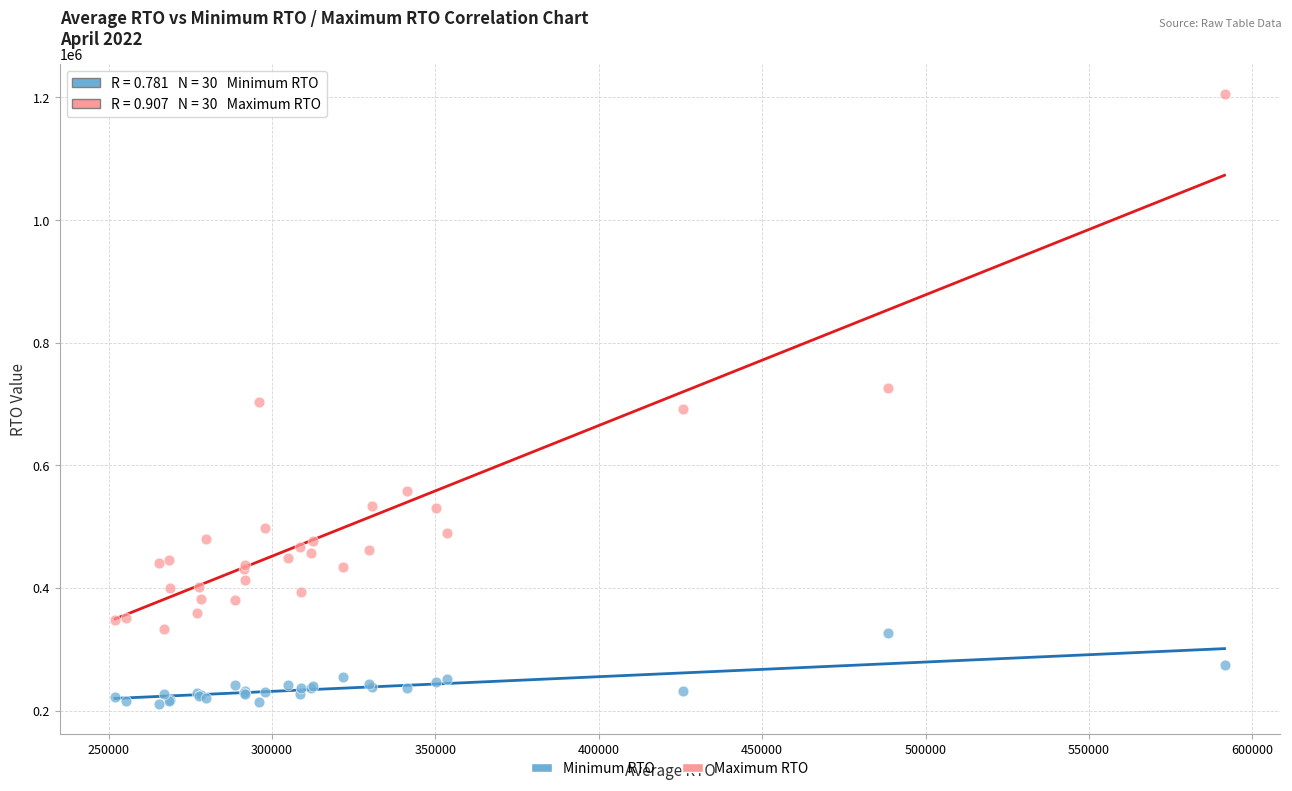

In the Maximum RTO series, what Y value is closest to 769025?

727000.0